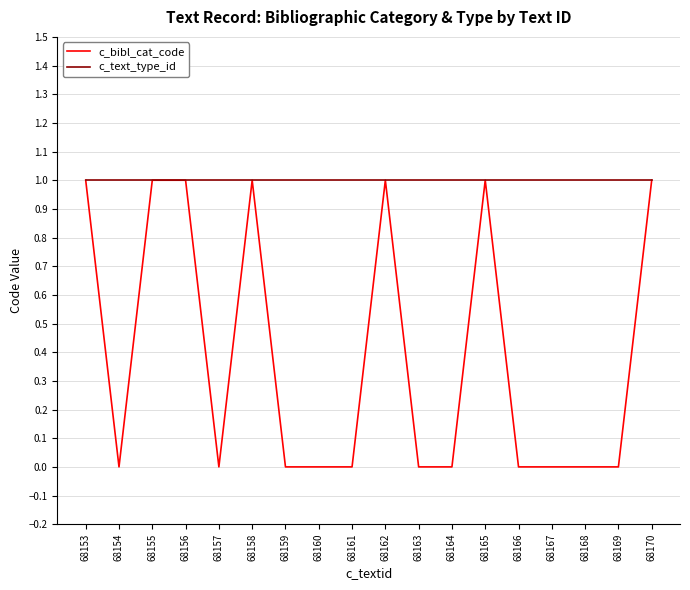

Which series has the widest spread of values?

c_bibl_cat_code